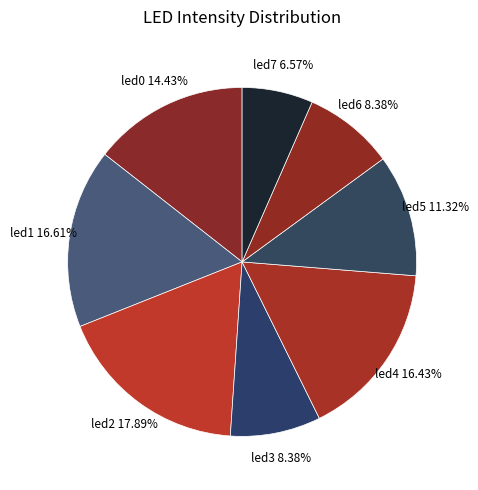

What portion of the pie excludes led6?

91.6%